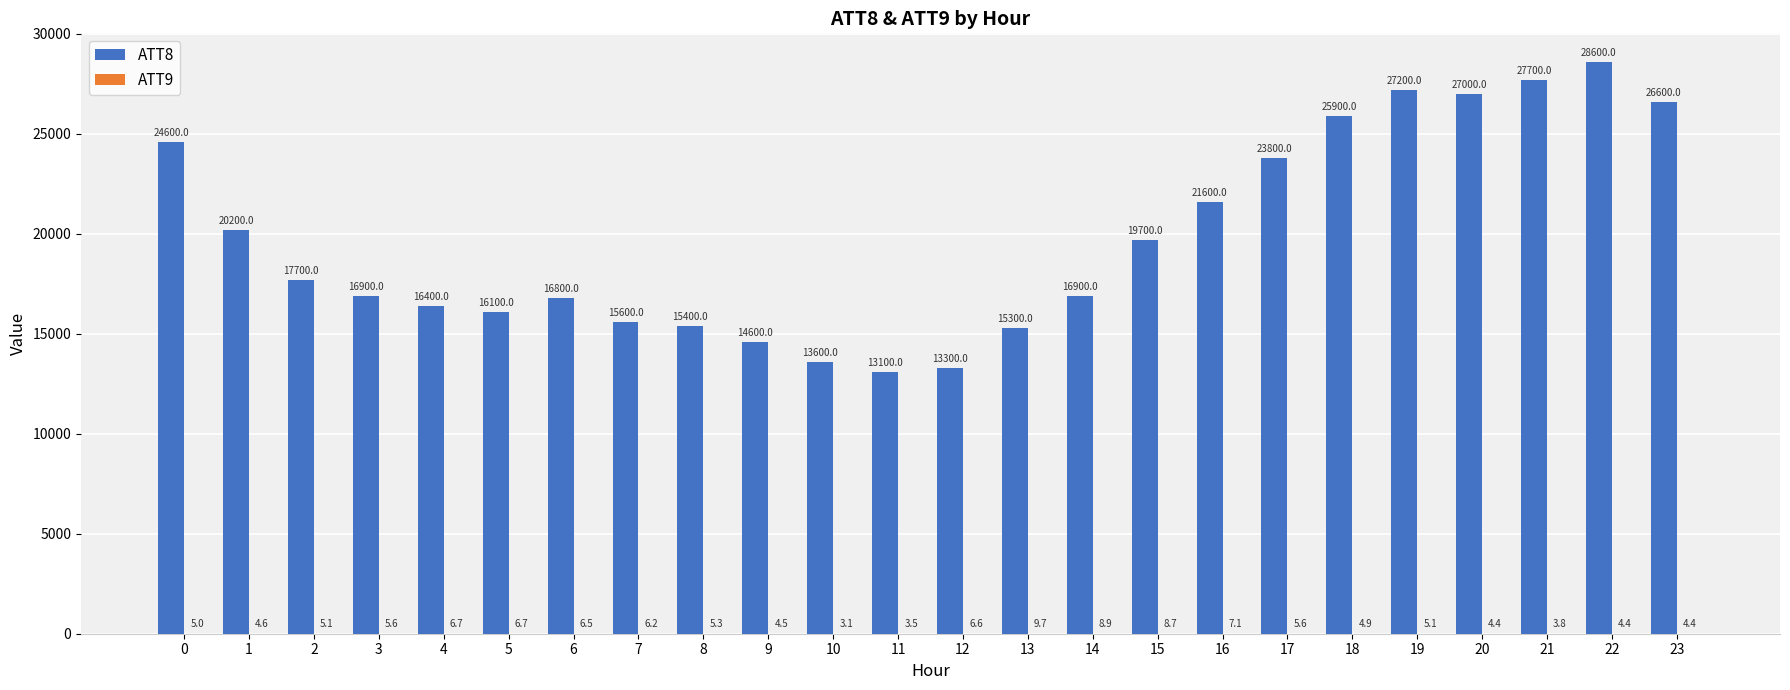

Which series changed the most between 22 and 23?

ATT8